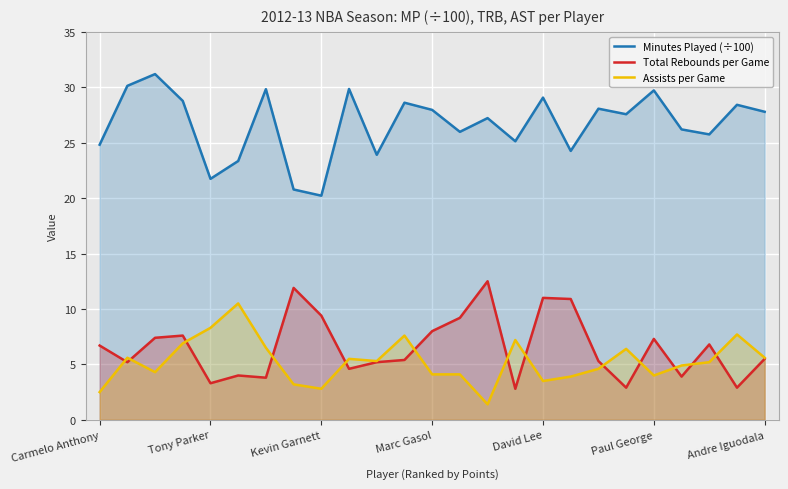

Which series has the largest total across all categories?

Minutes Played (÷100)